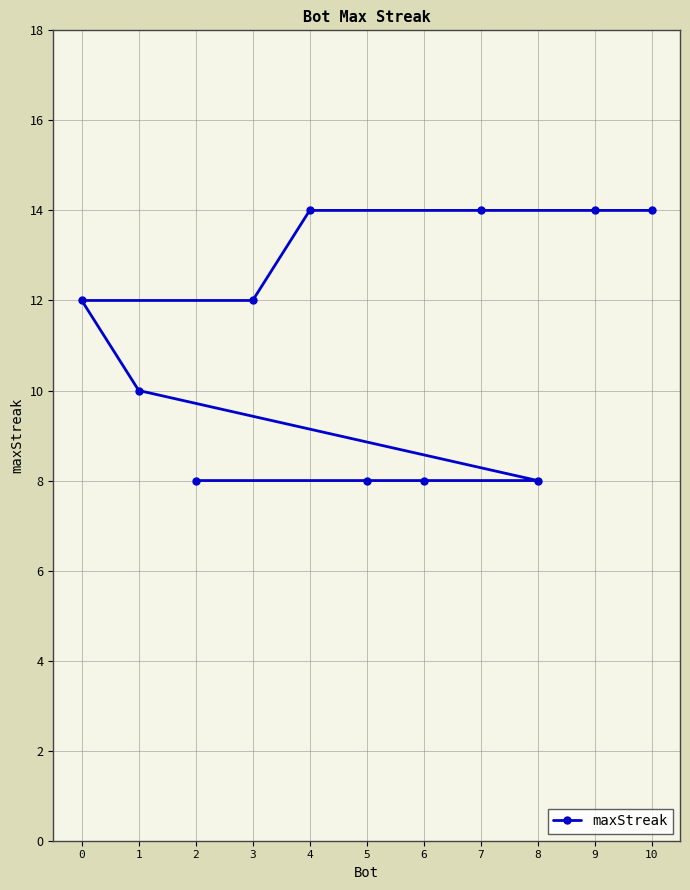

What is the value of the 3rd point from the left?

8